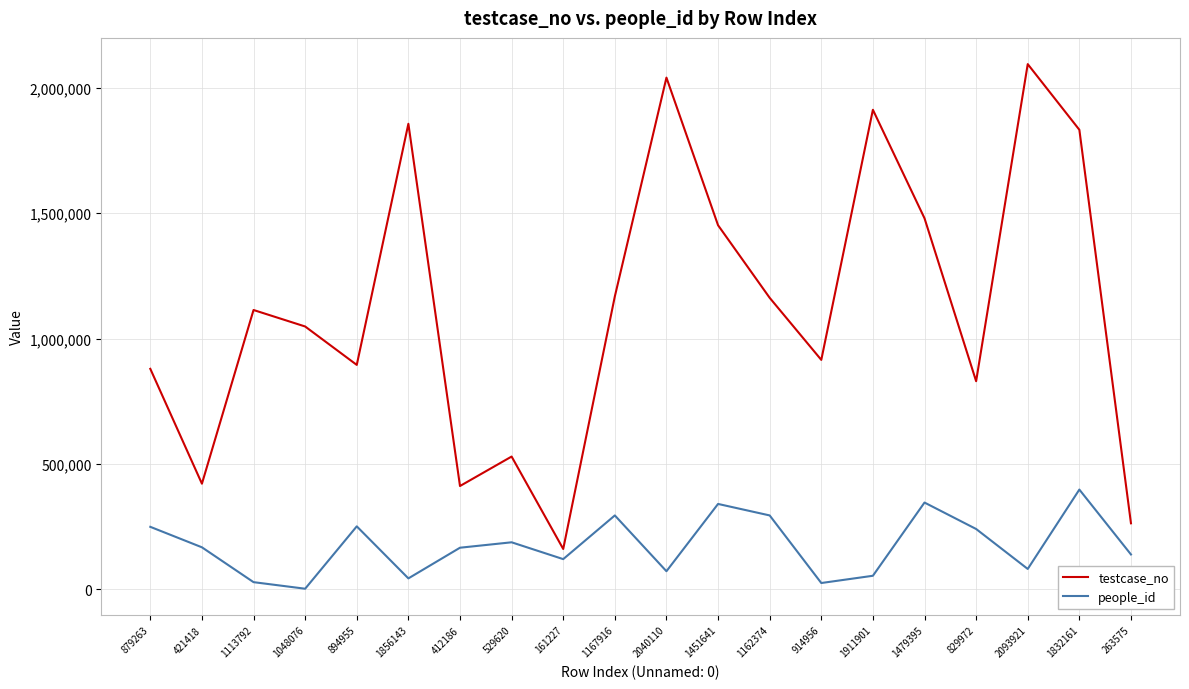

What are all the series names shown in the legend?

testcase_no, people_id